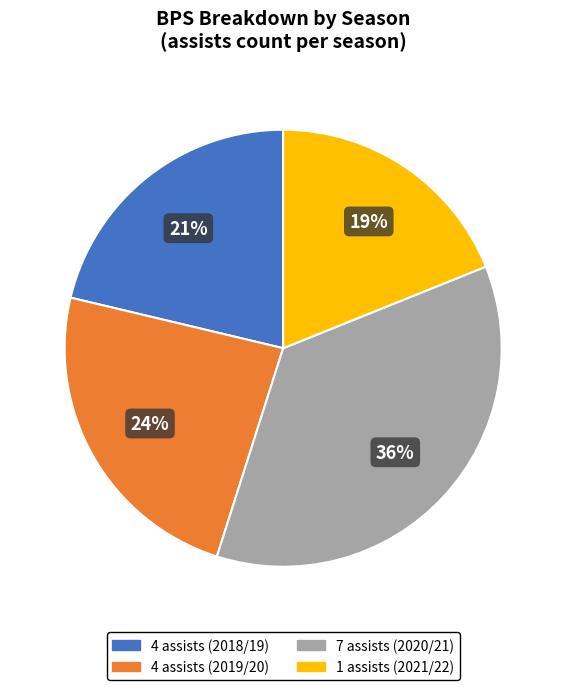

True or false: 1 assists (2021/22) accounts for 19% of the total.

True